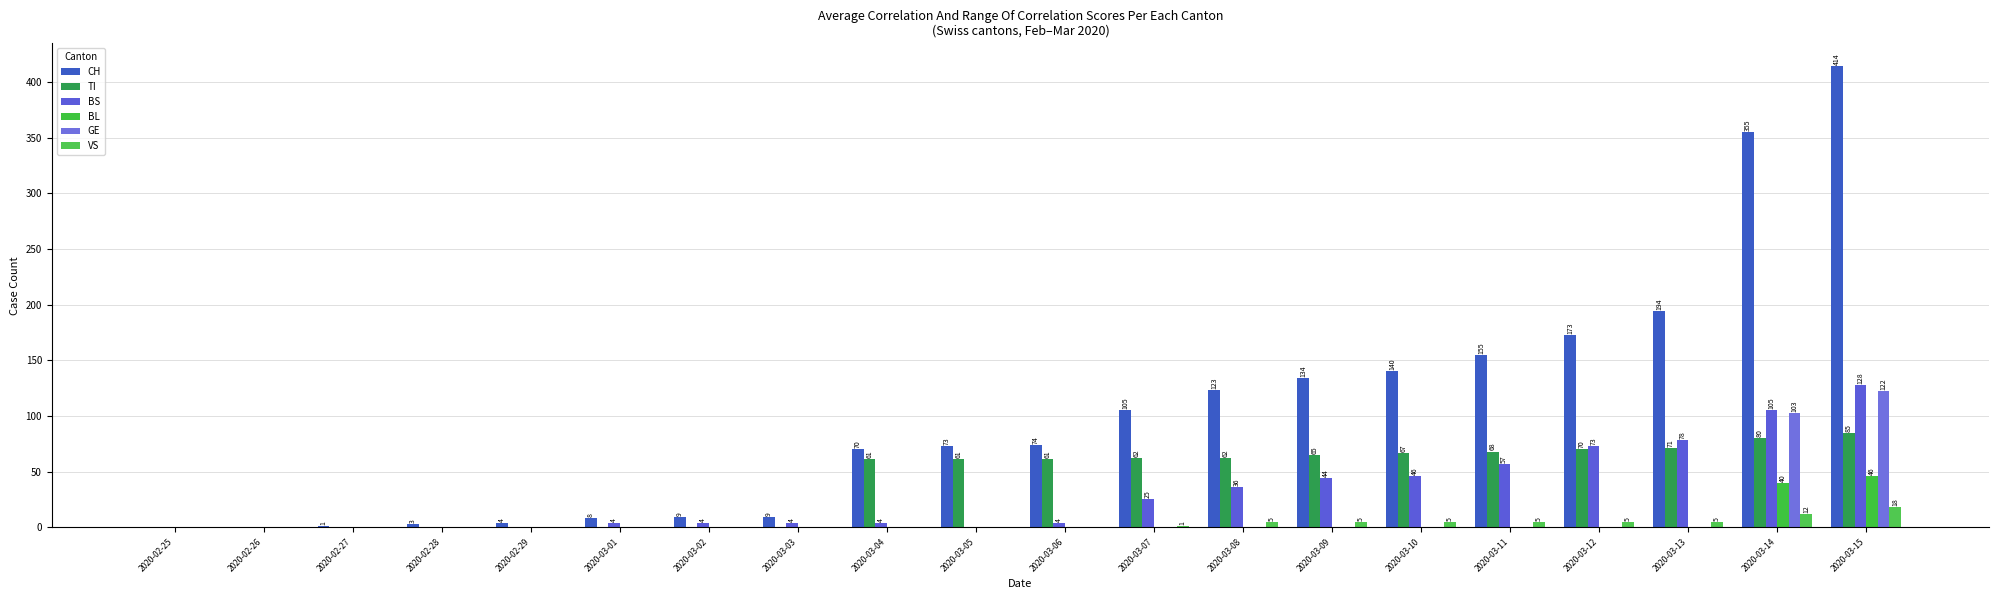

How many data points does each series have?

20